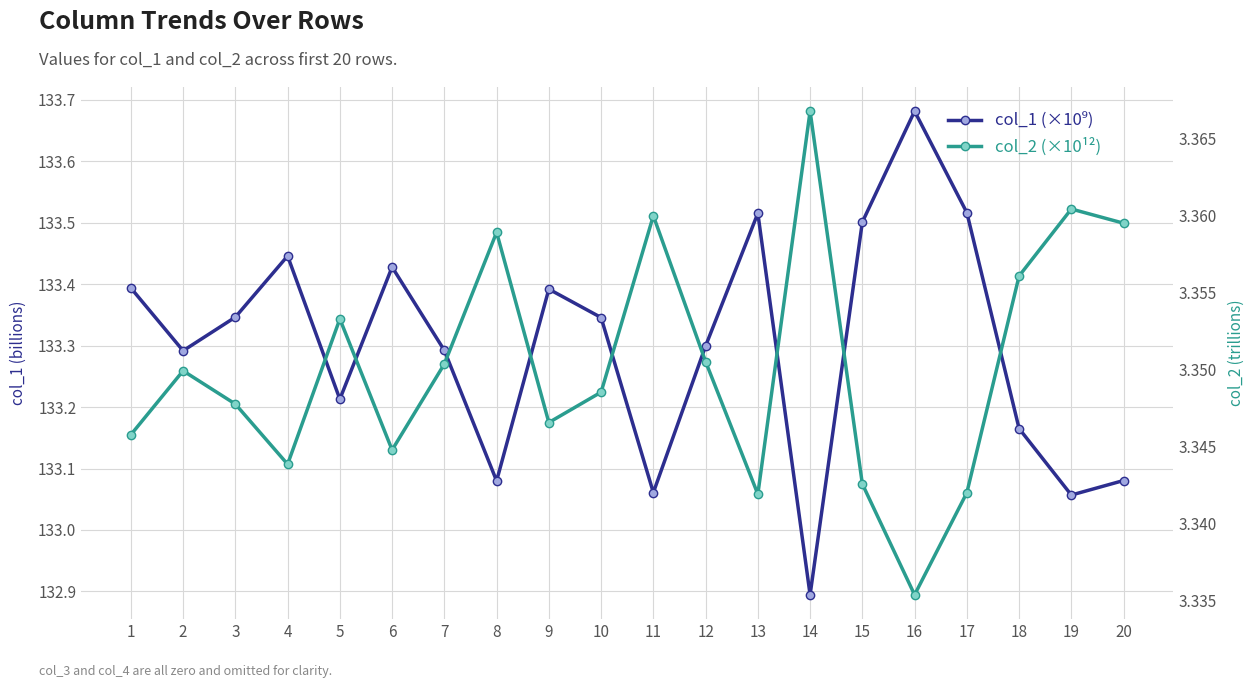

Where is the first local maximum for col_1 (×10⁹)?

4